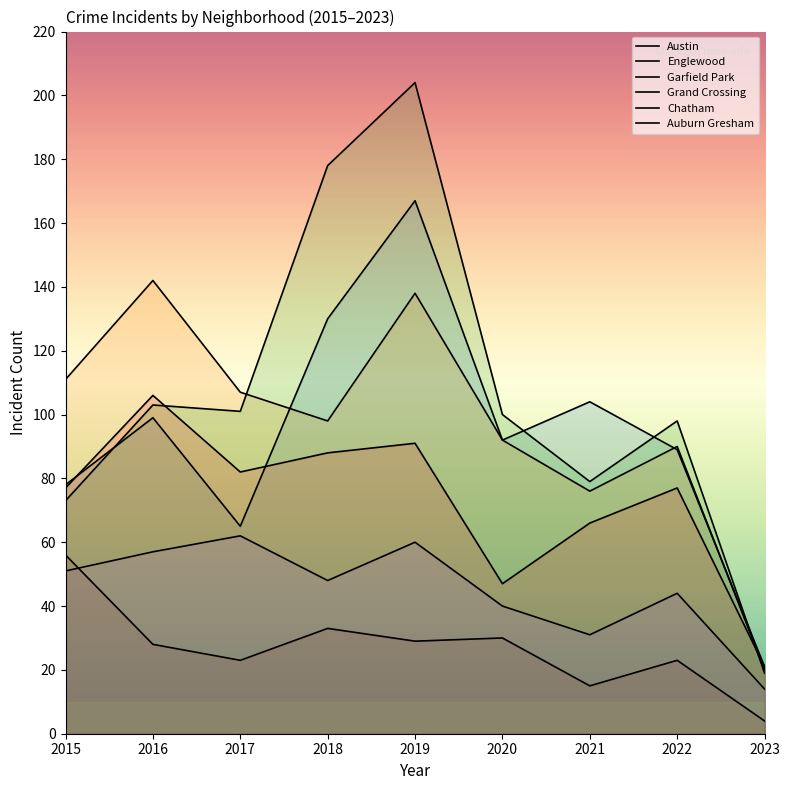

Reading right to left, transcribe all the data shown in this chart.

Austin: 21	89	104	92	167	130	65	99	78
Englewood: 20	90	76	92	138	98	107	142	111
Garfield Park: 19	98	79	100	204	178	101	103	73
Grand Crossing: 21	77	66	47	91	88	82	106	77
Chatham: 14	44	31	40	60	48	62	57	51
Auburn Gresham: 4	23	15	30	29	33	23	28	56